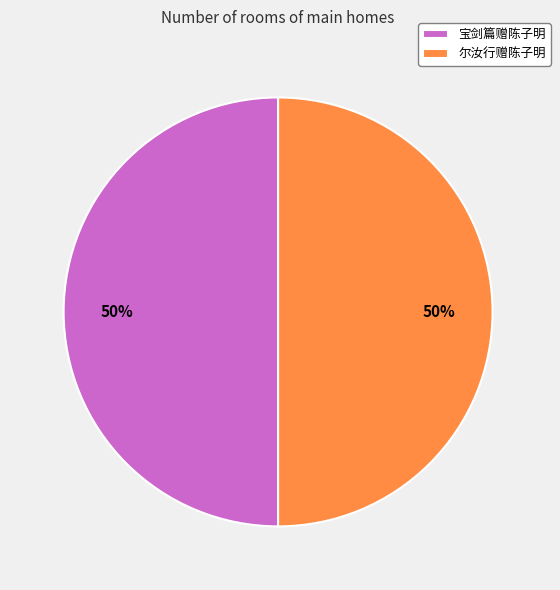

To the nearest percent, what portion does 宝剑篇赠陈子明 represent?

50%